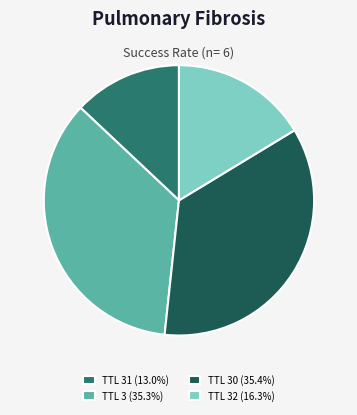

Approximately how many times larger is the value at TTL 31 (13.0%) compared to TTL 3 (35.3%)?

0.4